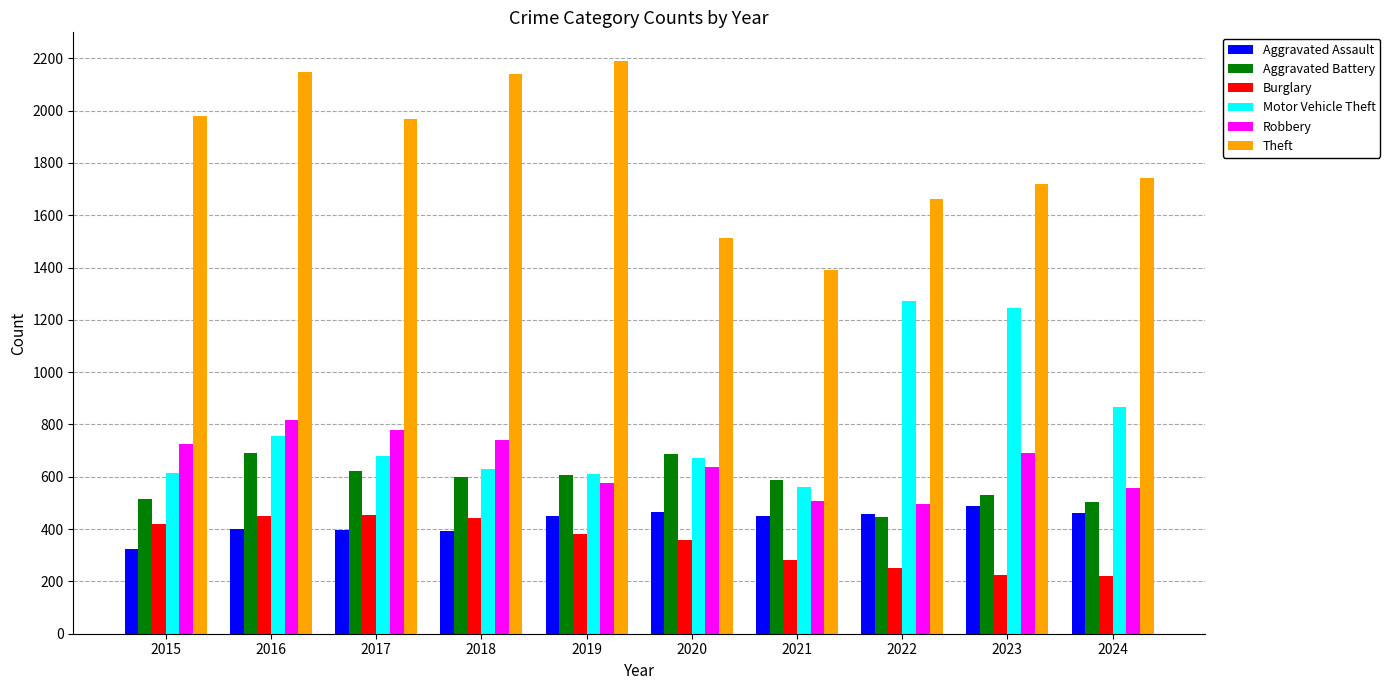

At which category is the sum across all series the highest?

2016